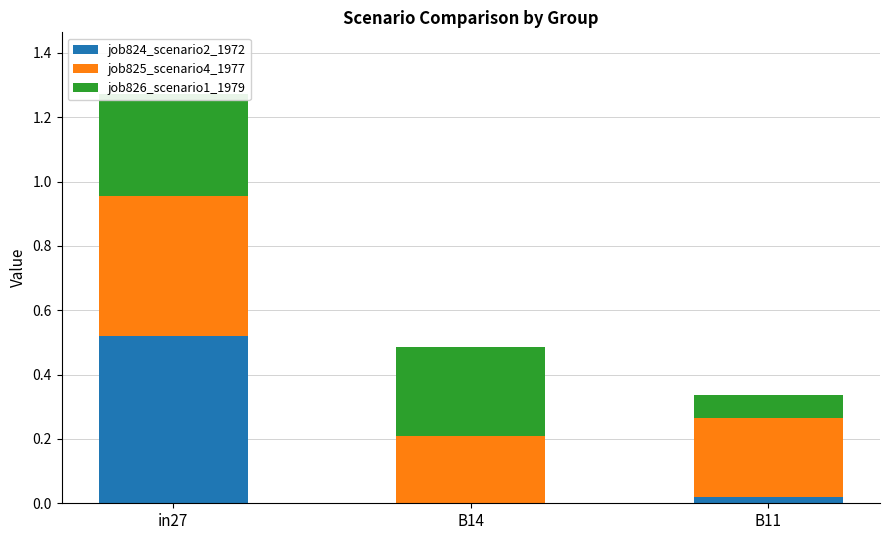

Is it true that job825_scenario4_1977 equals 0.3 at B11?

False